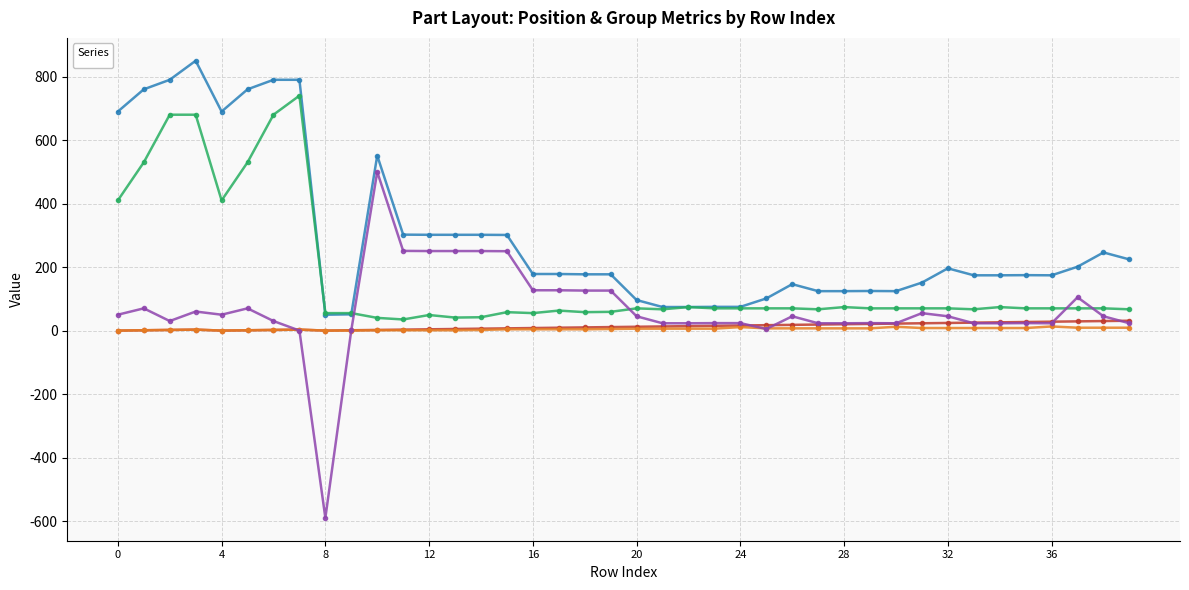

At how many categories does at least one series exceed 541?

9